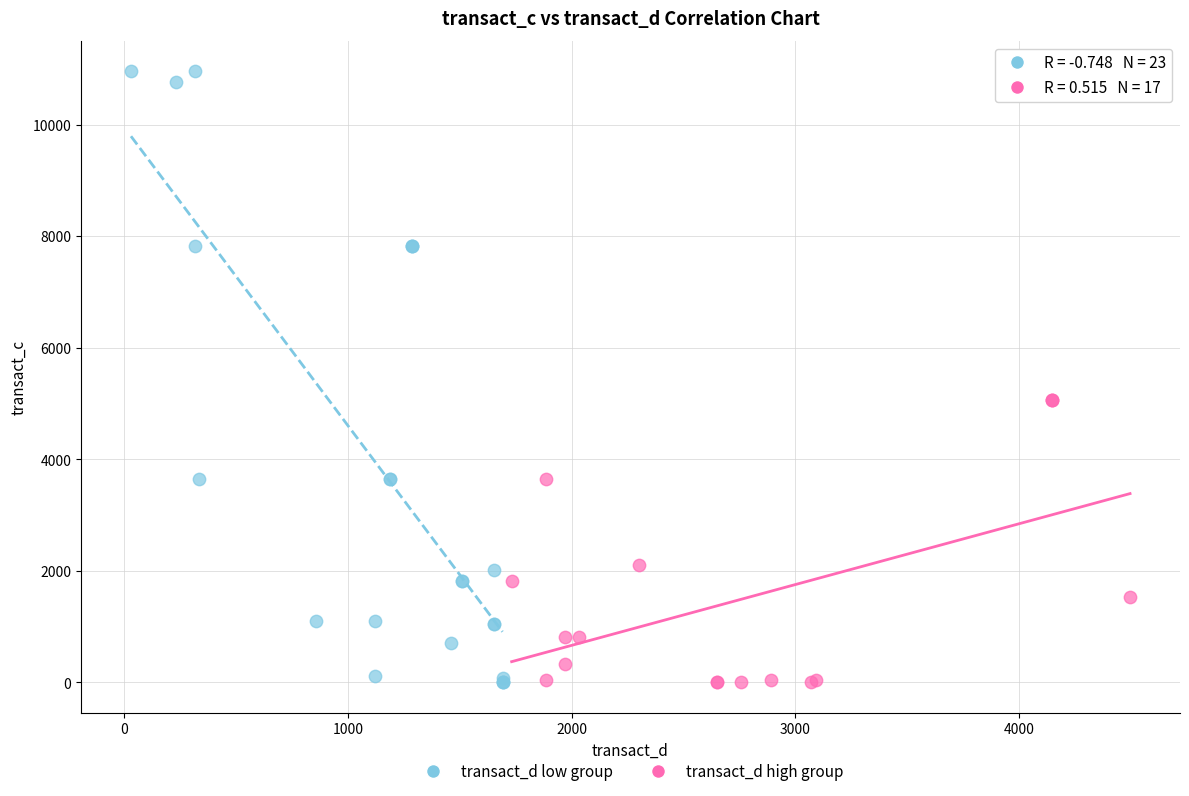

Which series has the largest Y range (max minus min)?

transact_d low group